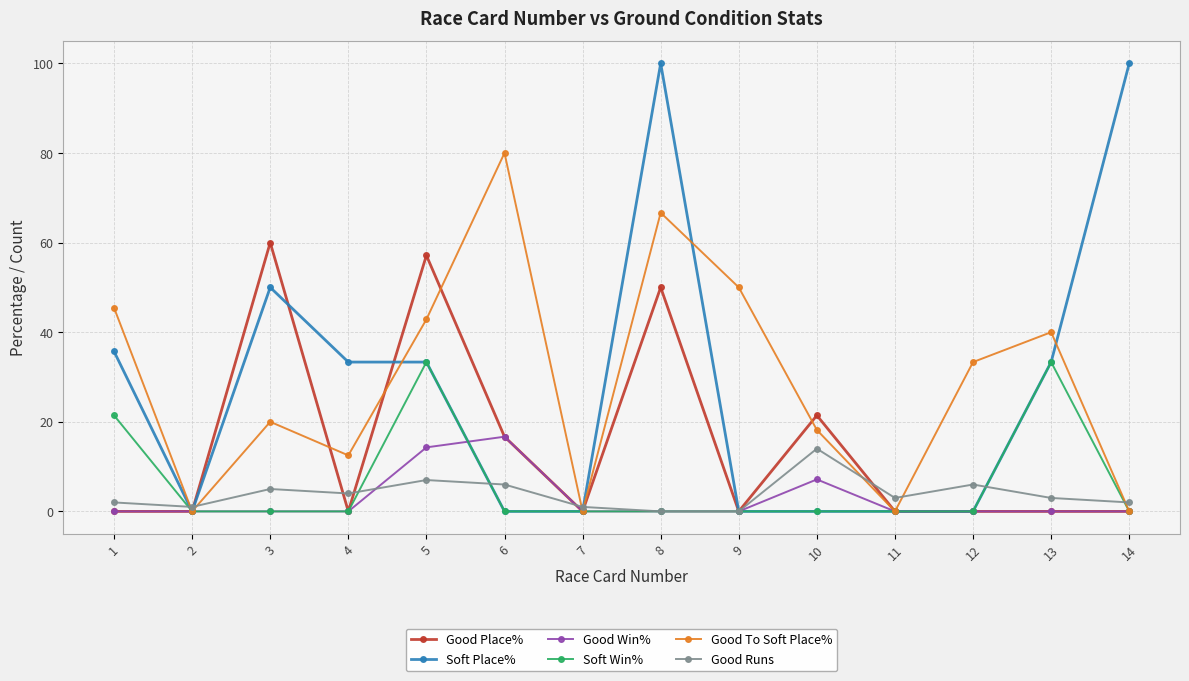

True or false: Soft Win% has more than 0 points higher than both neighbors.

True